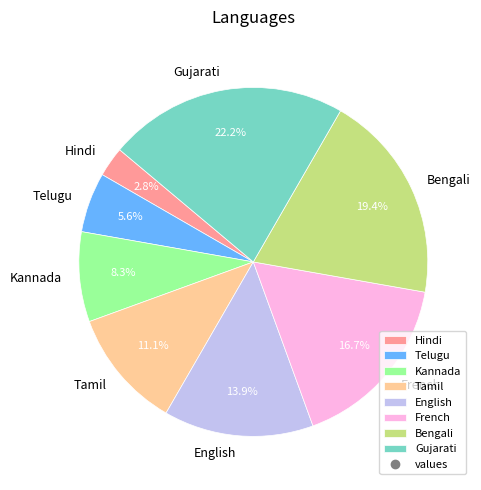

To the nearest percent, what is the average slice percentage?

12%